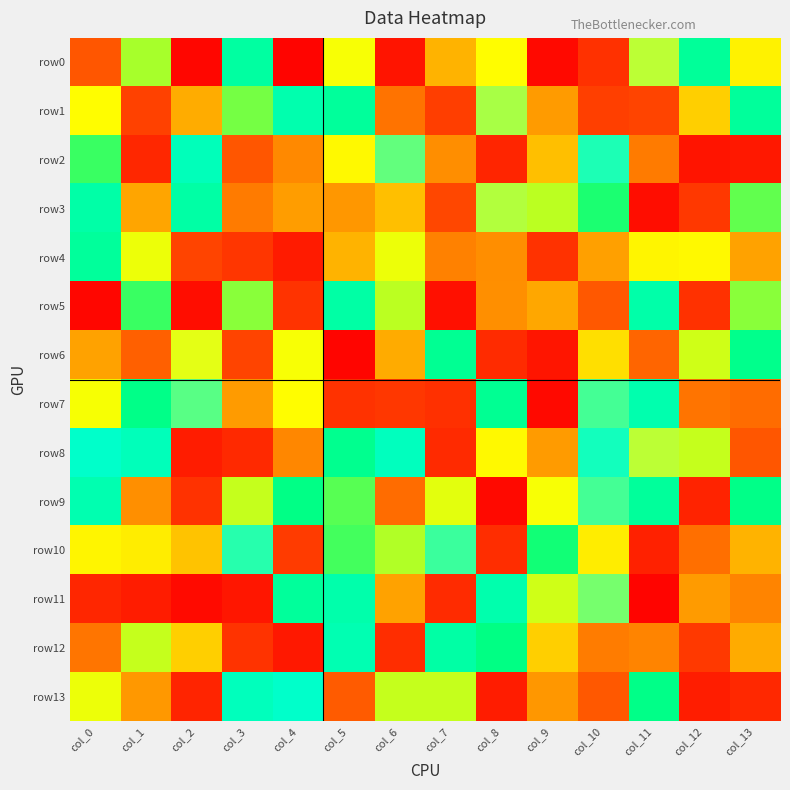

Between col_1 and col_0, which is larger?

col_1